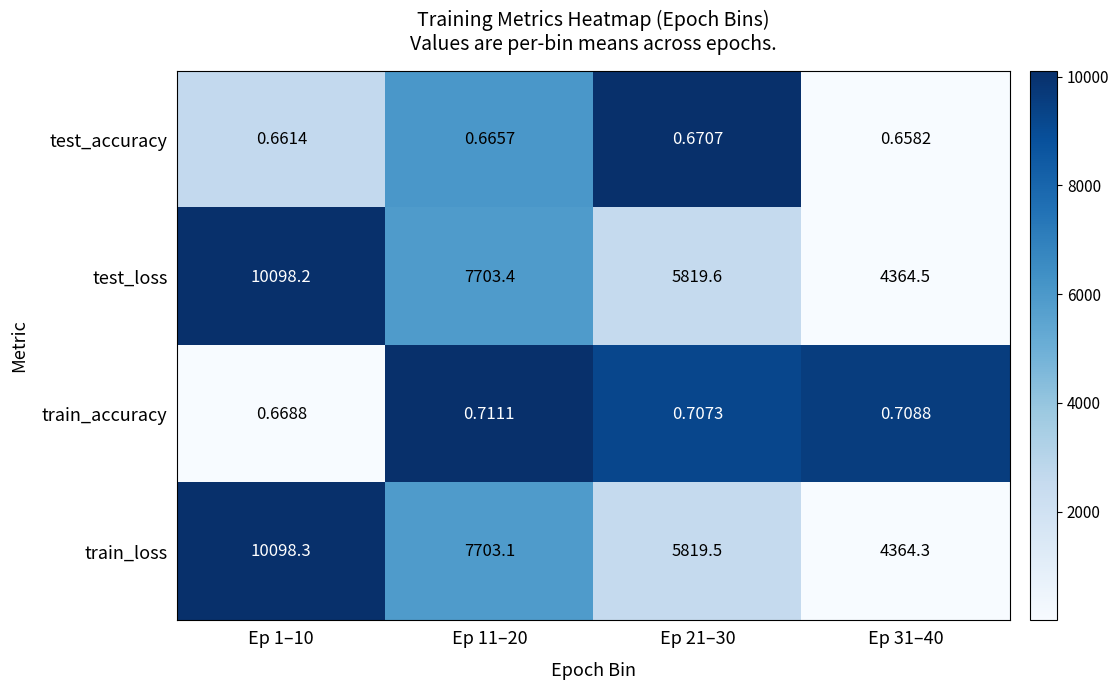

Between Ep 11–20 and Ep 31–40, which series saw the biggest shift?

test_loss